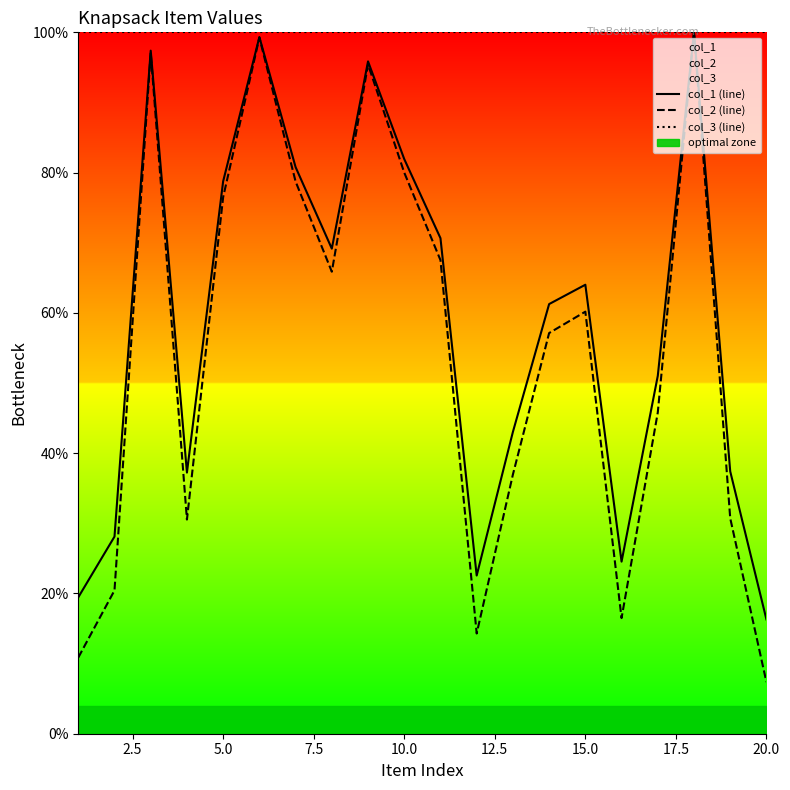

What is the lowest value of the col_3 (line) series?

100.0